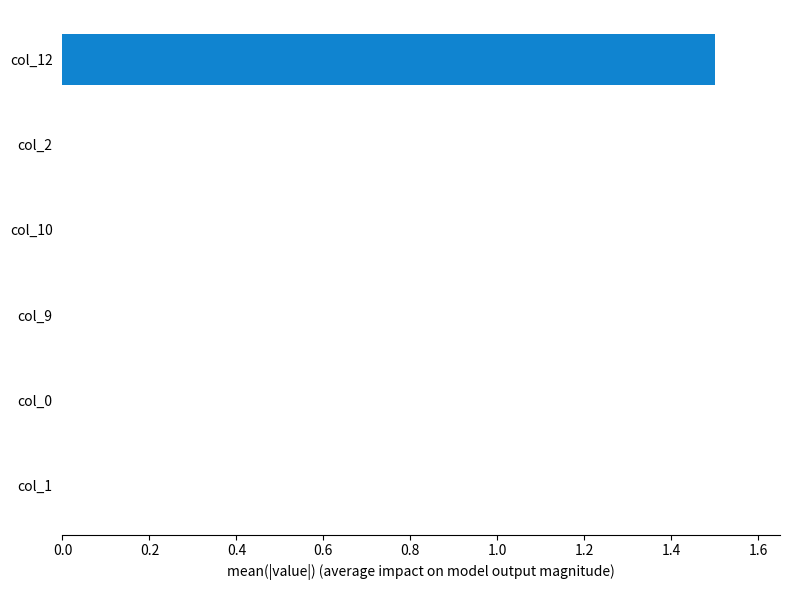

Does the chart contain stacked bars?

No